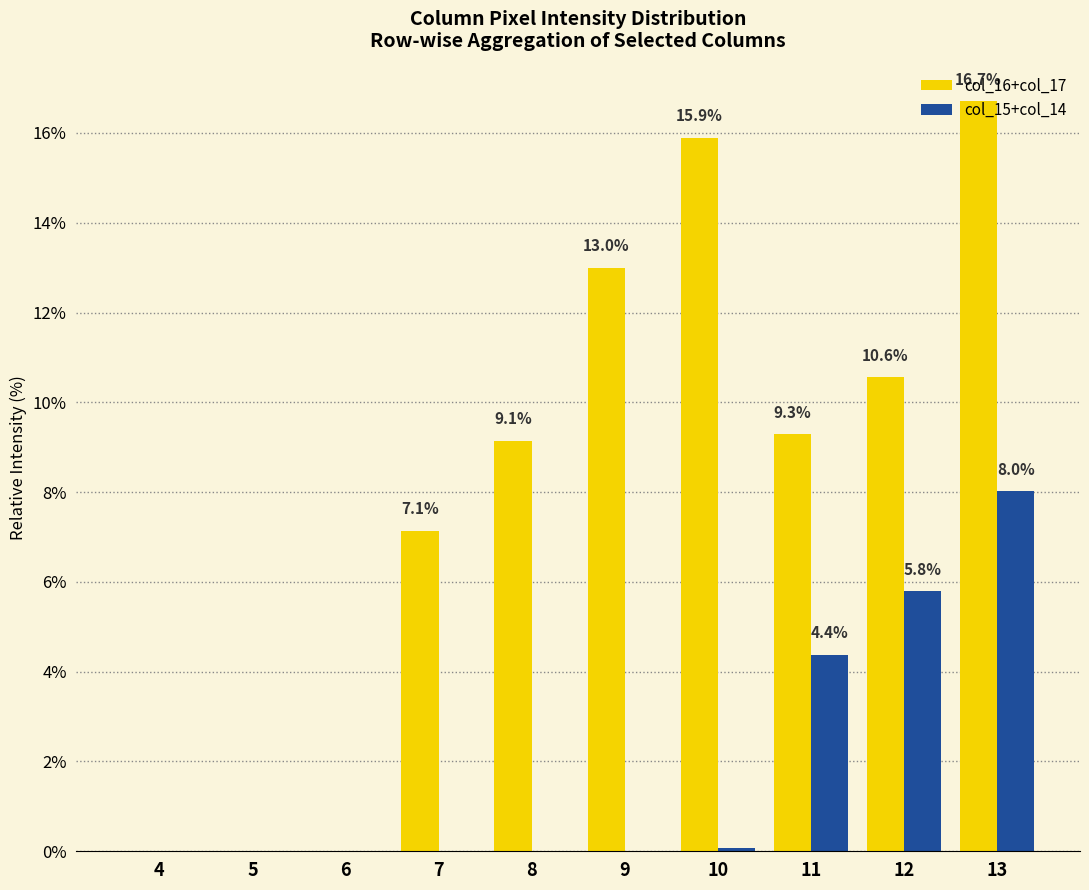

The value of col_16+col_17 at 7 is 7.1. True or false?

True